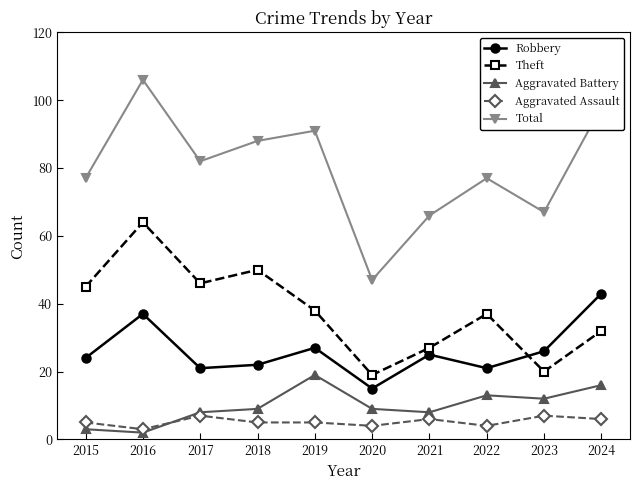

Reading right to left, transcribe all the data shown in this chart.

Robbery: 2024=43	2023=26	2022=21	2021=25	2020=15	2019=27	2018=22	2017=21	2016=37	2015=24
Theft: 2024=32	2023=20	2022=37	2021=27	2020=19	2019=38	2018=50	2017=46	2016=64	2015=45
Aggravated Battery: 2024=16	2023=12	2022=13	2021=8	2020=9	2019=19	2018=9	2017=8	2016=2	2015=3
Aggravated Assault: 2024=6	2023=7	2022=4	2021=6	2020=4	2019=5	2018=5	2017=7	2016=3	2015=5
Total: 2024=98	2023=67	2022=77	2021=66	2020=47	2019=91	2018=88	2017=82	2016=106	2015=77